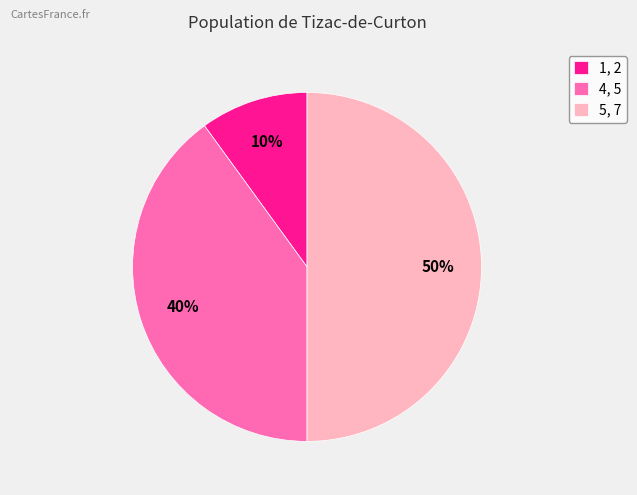

To the nearest percent, what portion does 5, 7 represent?

50%